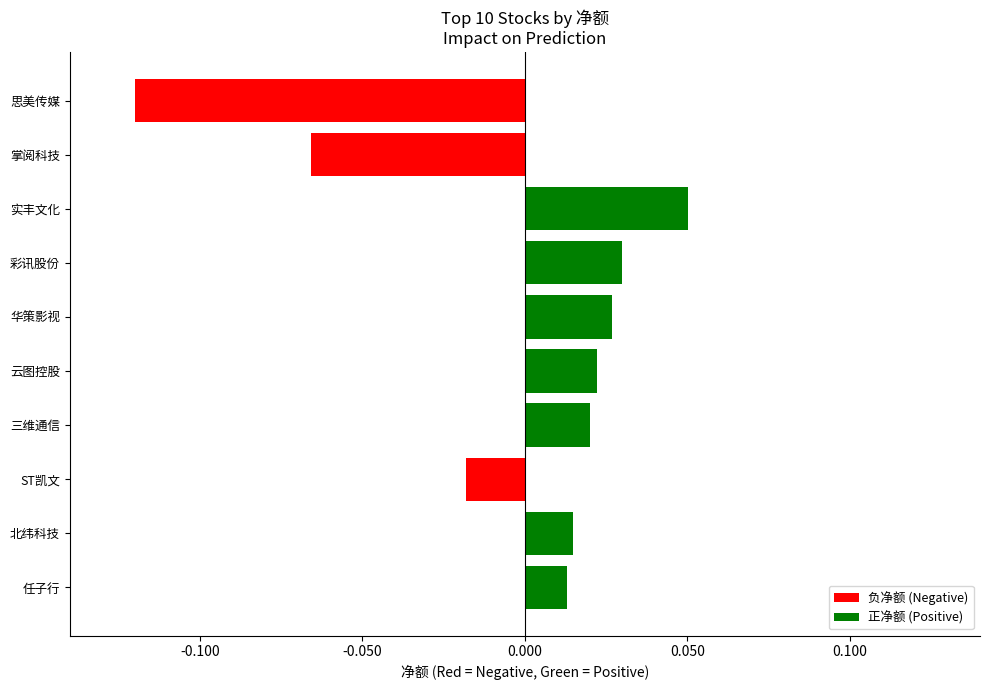

True or false: the data shows -0.0 at 思美传媒.

False